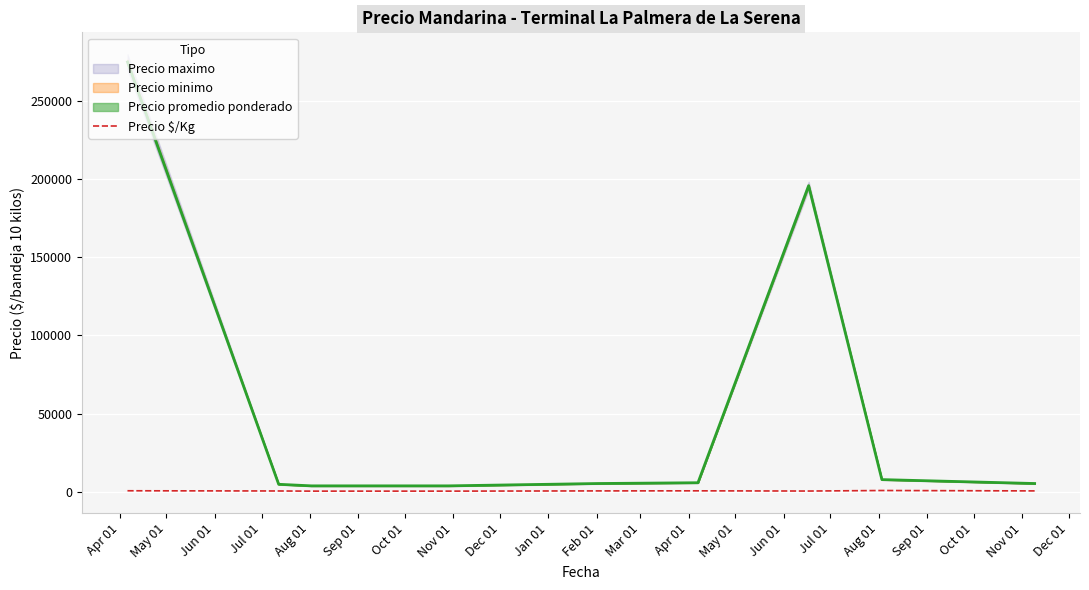

Where does the data first go above 475?

Apr 01